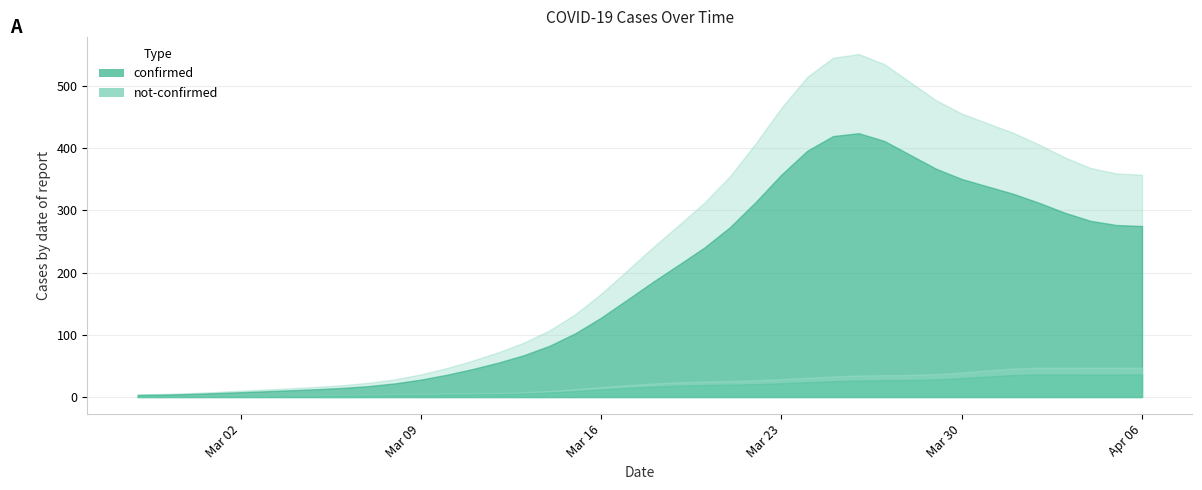

What are all the series names shown in the legend?

confirmed, not-confirmed